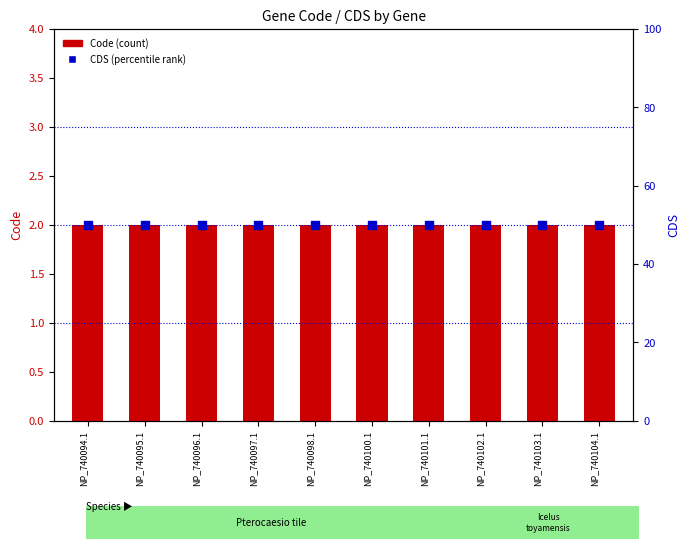

What is the total value across all series at NP_740098.1?

52